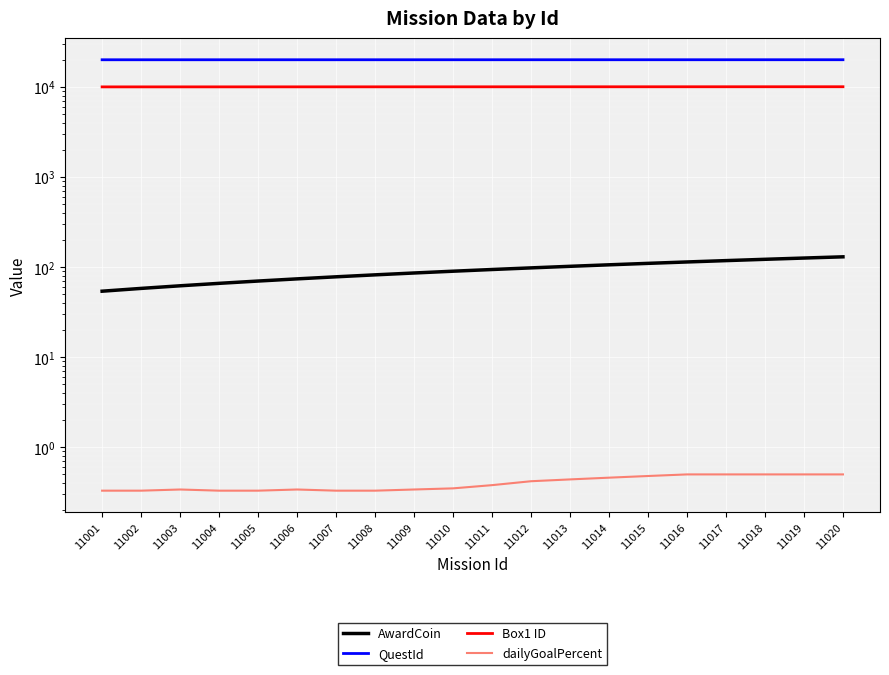

How many lines are shown in the chart?

4